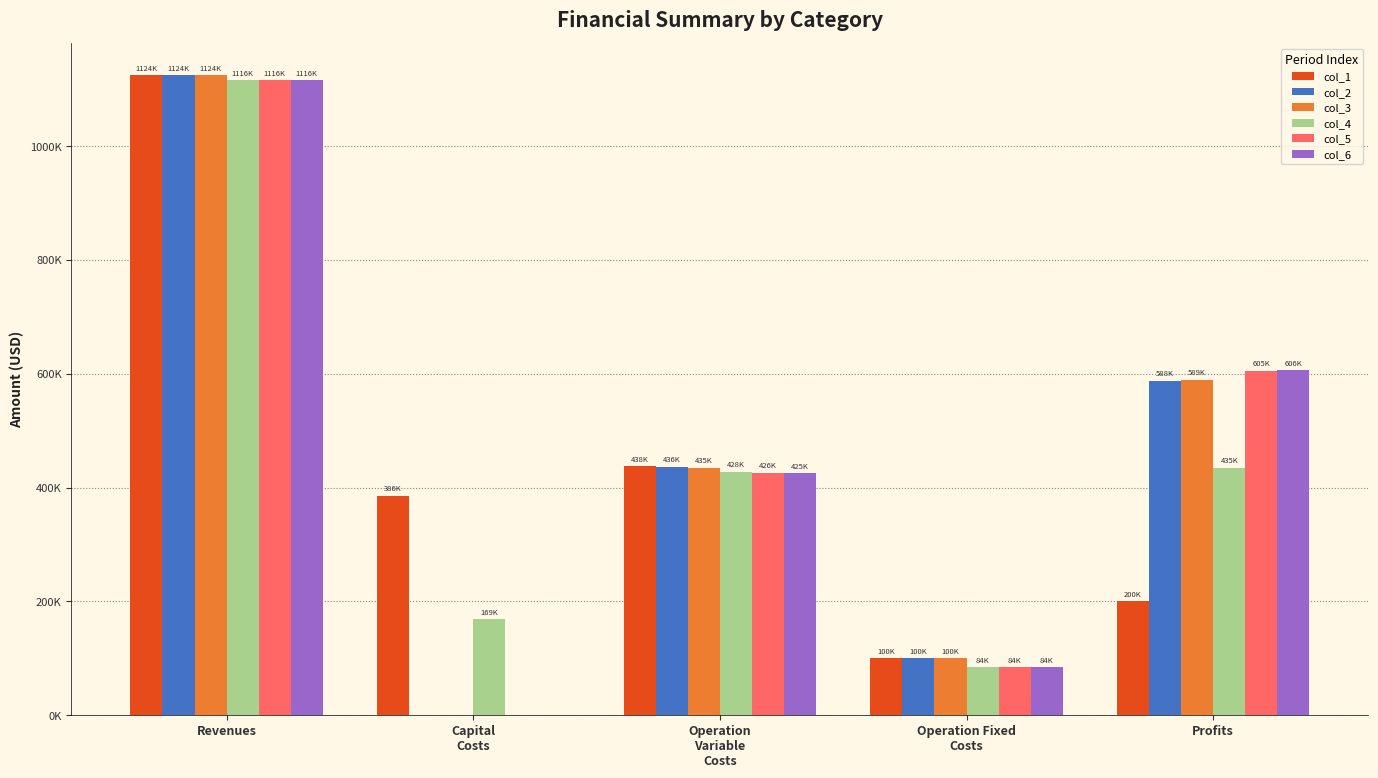

Which series changed the most between Revenues and Operation
Variable
Costs?

col_6